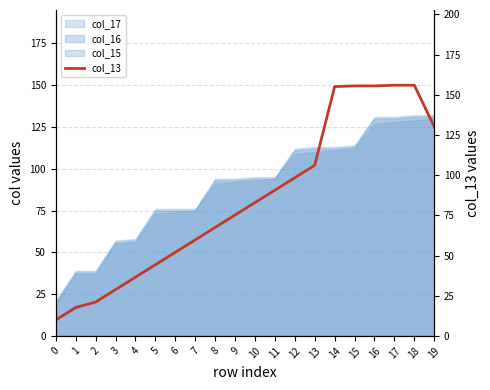

What is the difference between the maximum and minimum values?

146.1